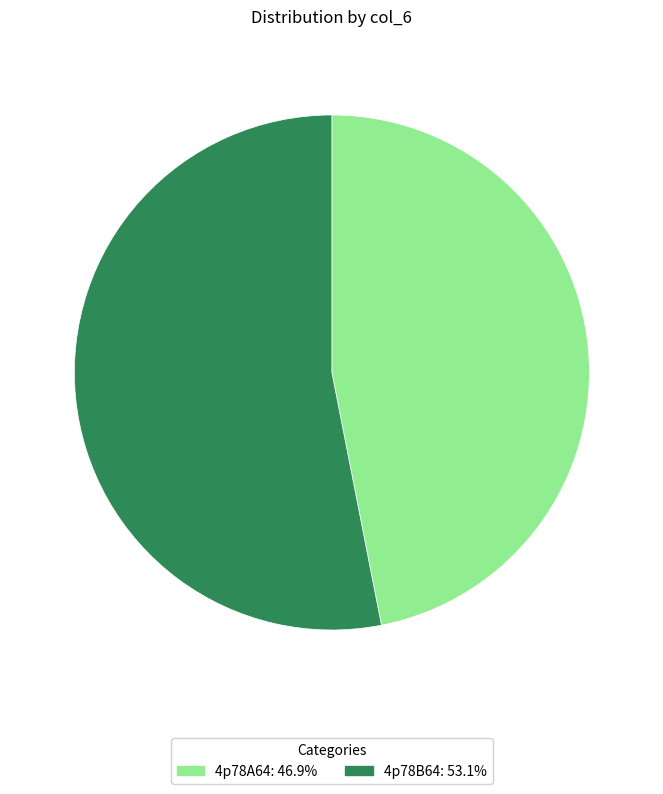

Which slice is the smallest?

4p78A64